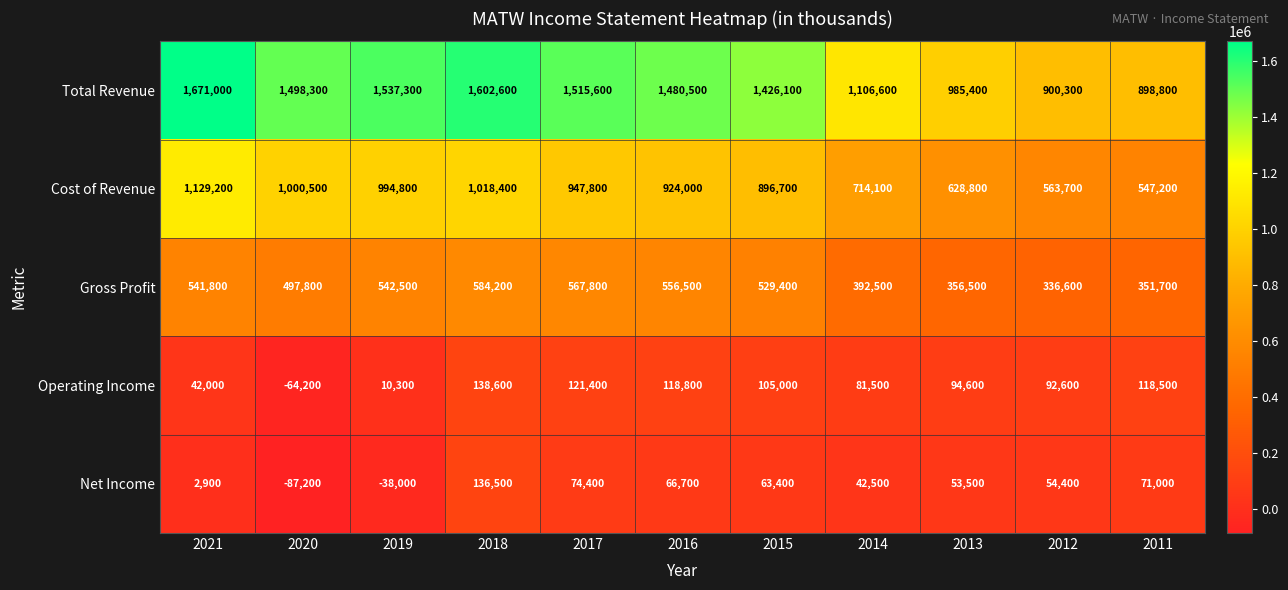

Read the Net Income value at 2015, to the nearest 10.

63400